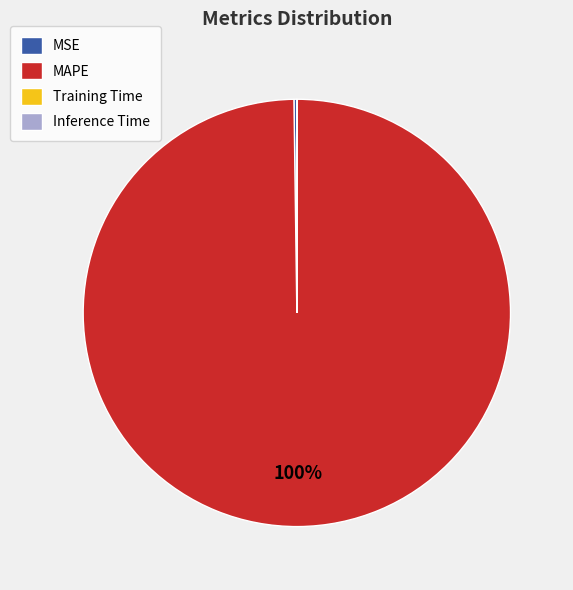

Is it true that MAPE is 100% of the pie?

True